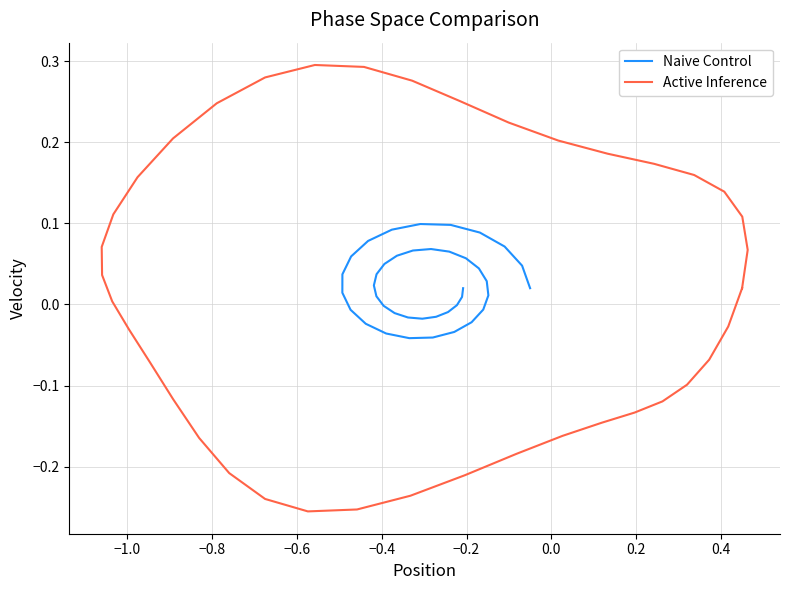

True or false: Naive Control has more than 0 points higher than both neighbors.

True